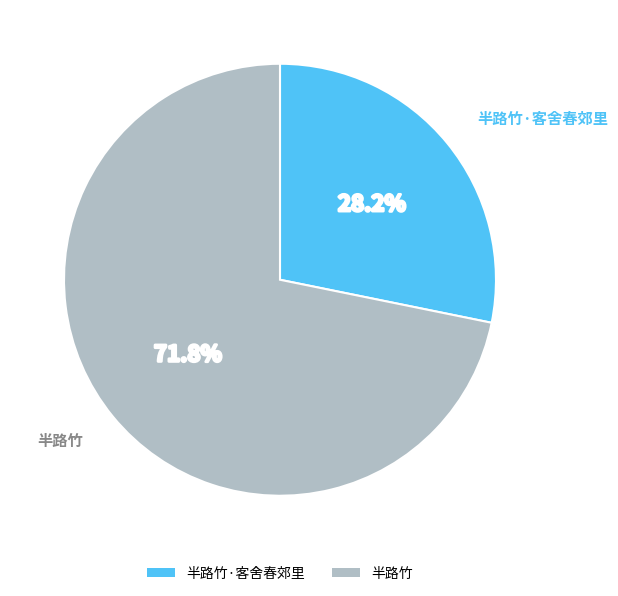

Count the number of slices in the pie.

2